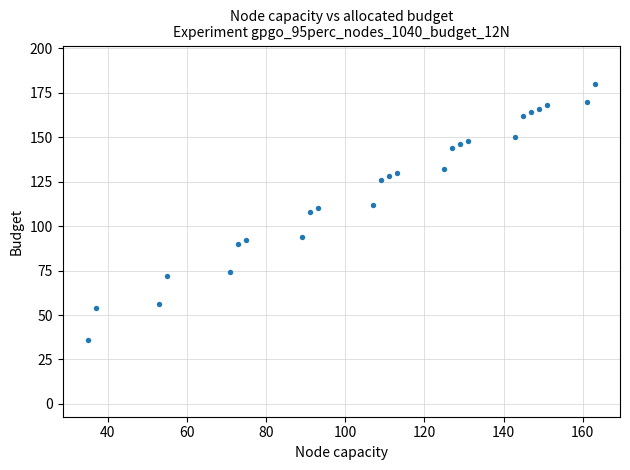

What is the range of Y values (max minus min)?

144